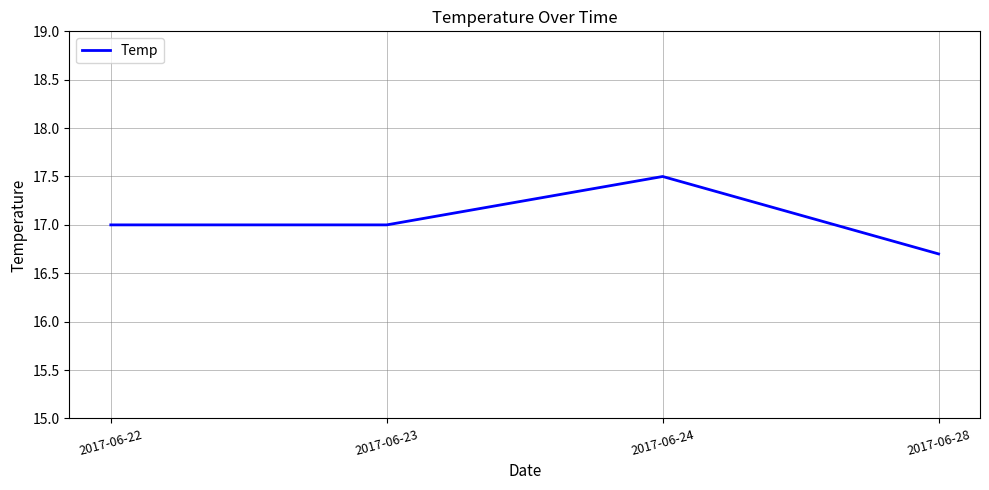

The chart shows a value of 16.7 at 2017-06-28. True or false?

True